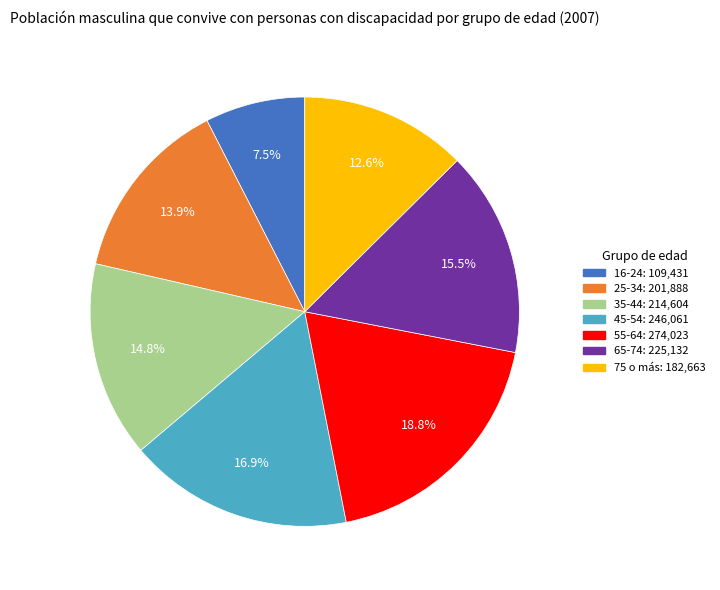

Is it true that 25-34 is 14% of the pie?

True